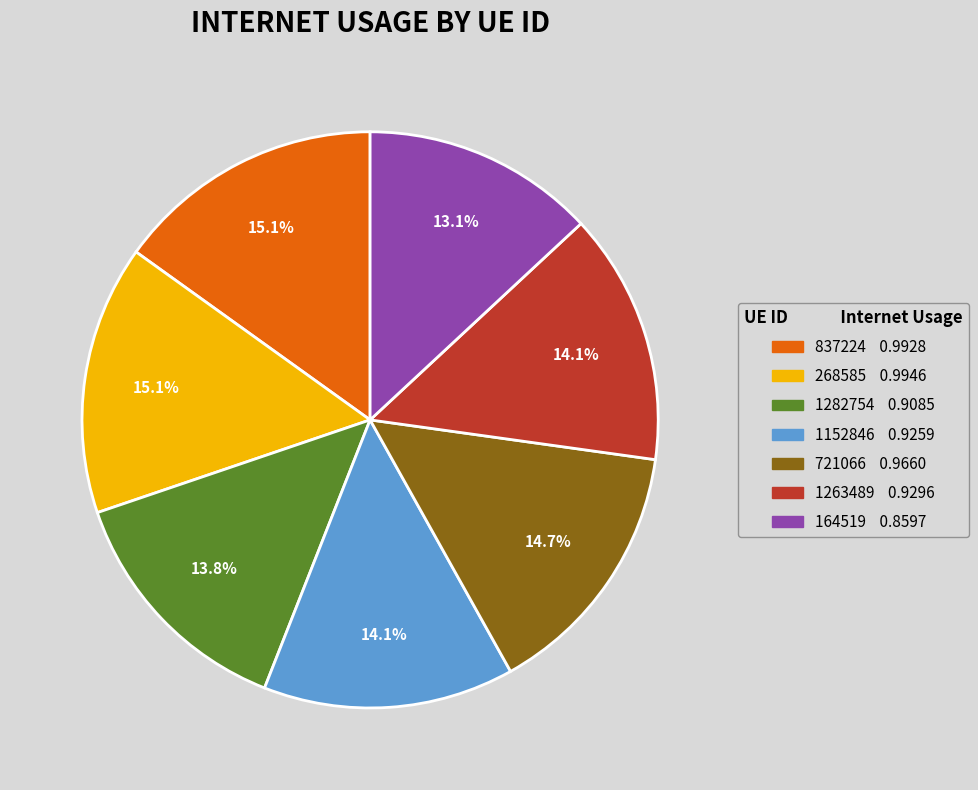

To the nearest percent, what portion does 1282754 represent?

14%